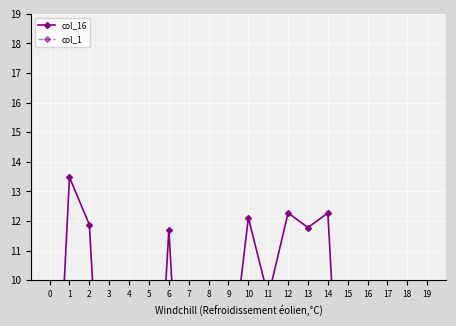

At which category is the sum across all series the highest?

1